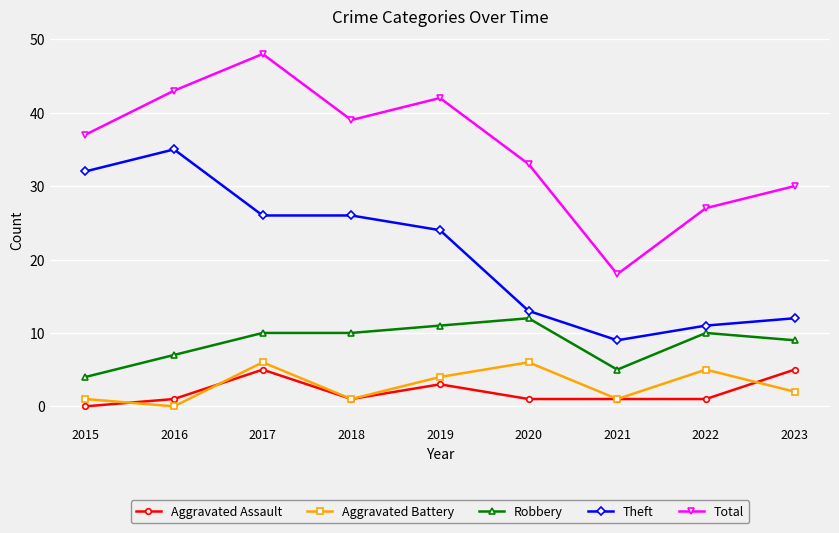

Which series has the largest total across all categories?

Total